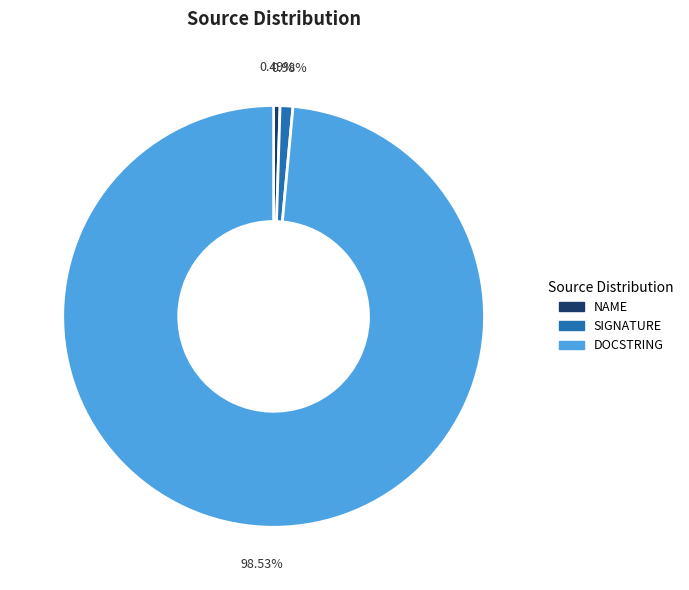

Which has a higher value, DOCSTRING or NAME?

DOCSTRING